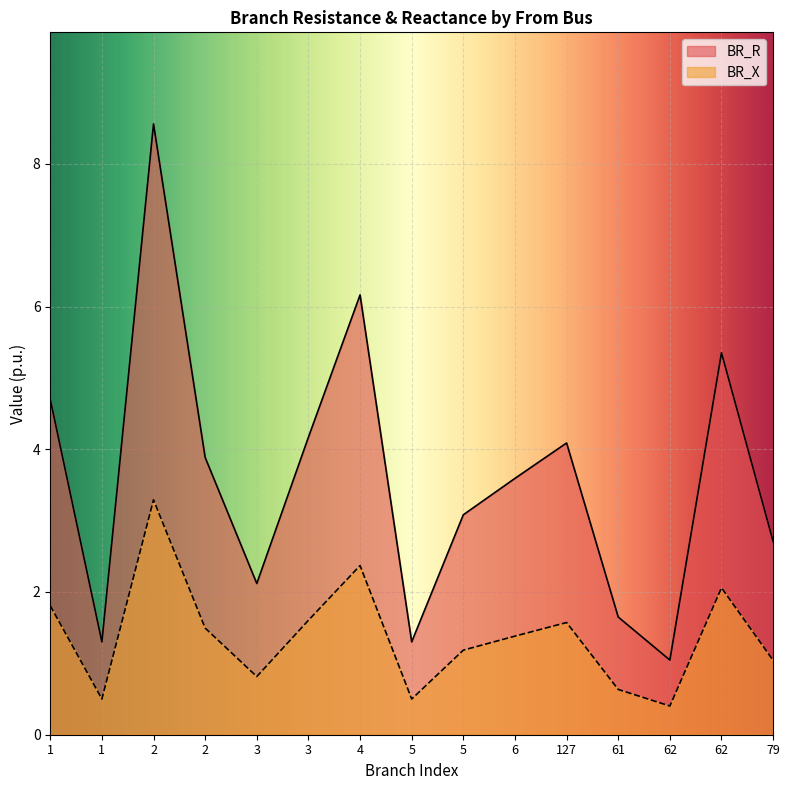

Reading left to right, list all the values displayed in this chart.

BR_R: 1=4.7	1=1.3	2=8.6	2=3.9	3=2.1	3=4.2	4=6.2	5=1.3	5=3.1	6=3.6	127=4.1	61=1.6	62=1.0	62=5.4	79=2.7
BR_X: 1=1.8	1=0.5	2=3.3	2=1.5	3=0.8	3=1.6	4=2.4	5=0.5	5=1.2	6=1.4	127=1.6	61=0.6	62=0.4	62=2.1	79=1.0